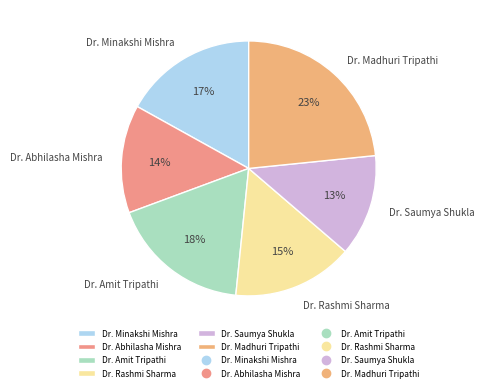

Is there any slice that represents more than half of the pie?

No